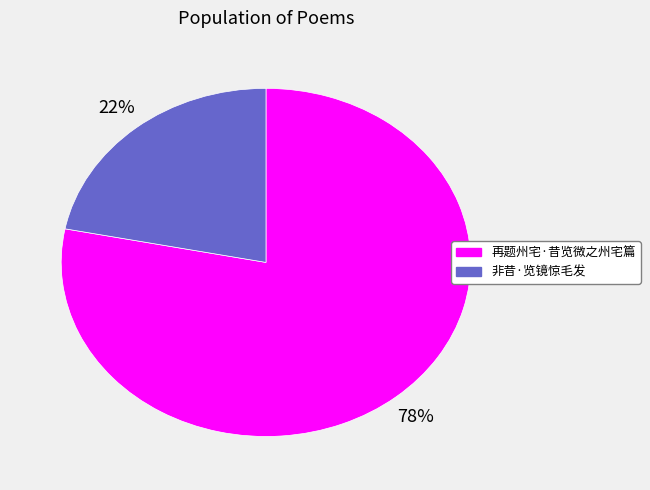

What is the smallest slice in the pie chart?

非昔·览镜惊毛发